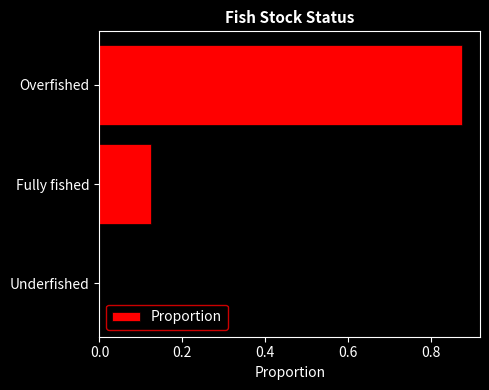

What is the sum of all values?

1.0